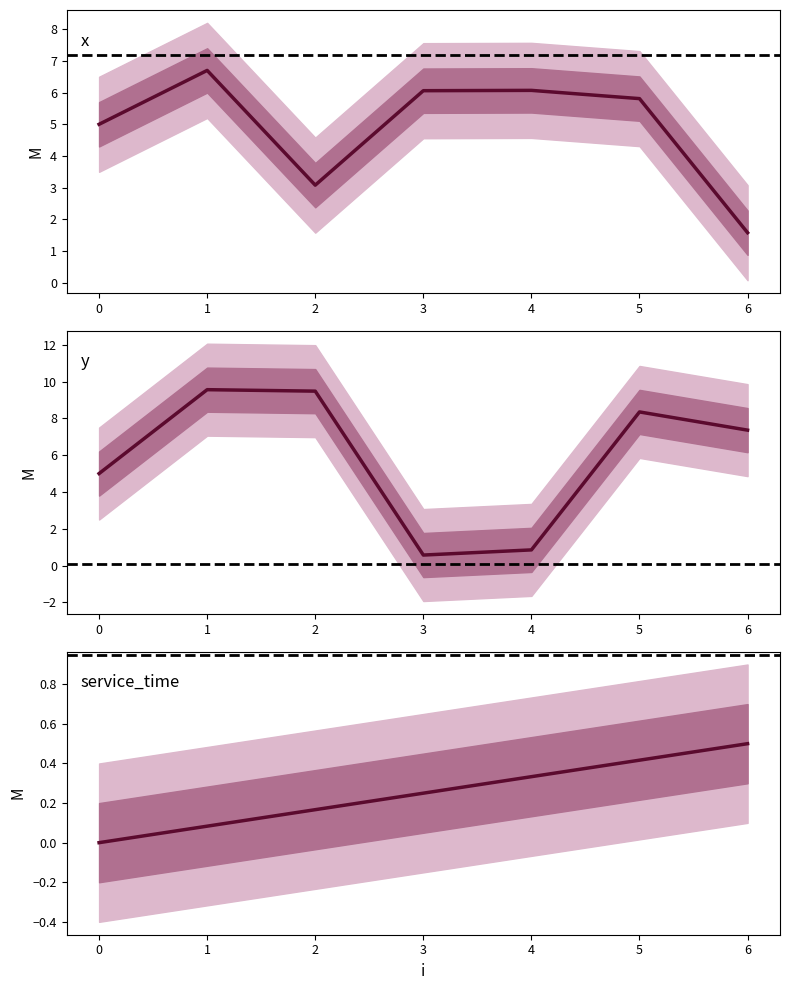

What is the value of the service_time point at the 6th from the left?

0.4